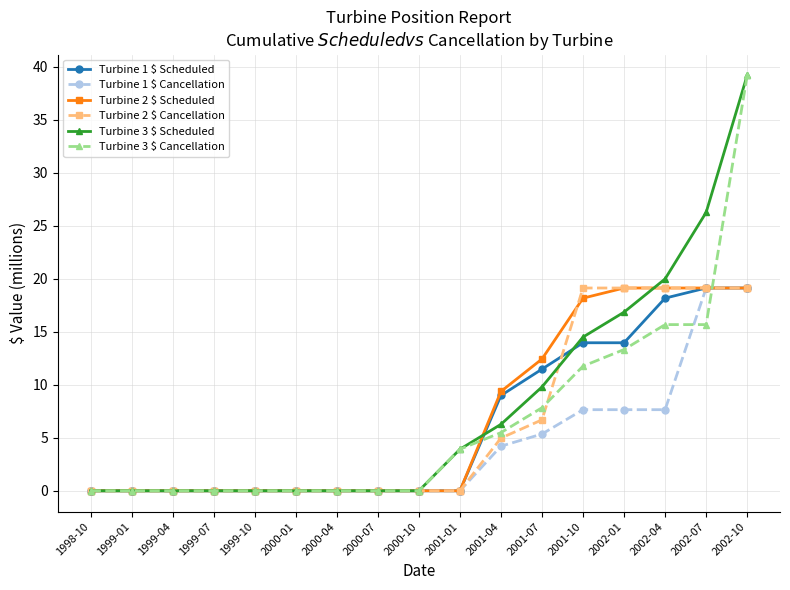

Does the chart display data point markers on the line(s)?

Yes